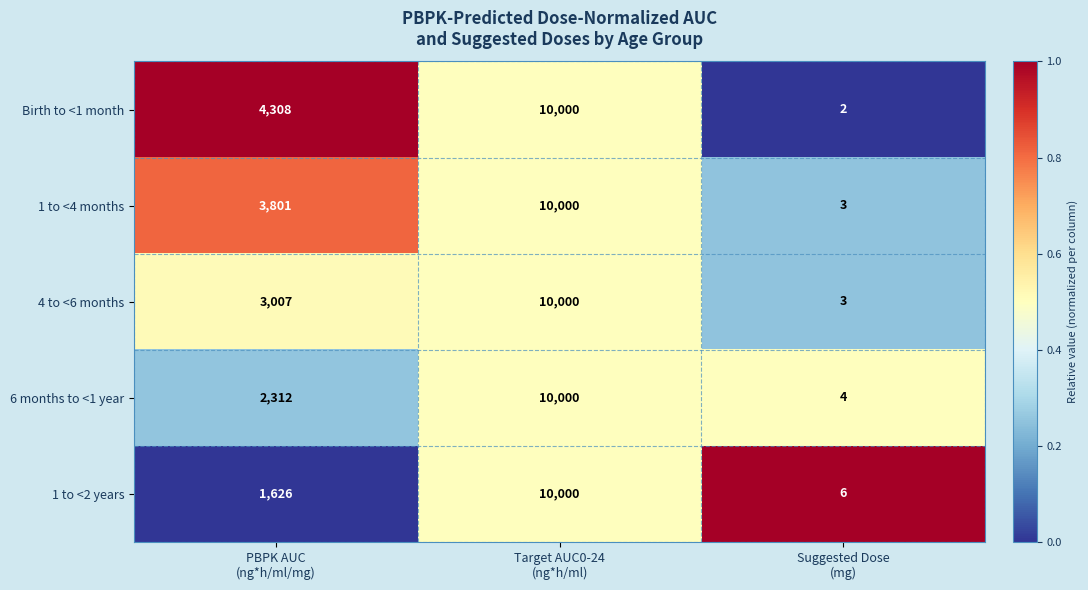

Reading left to right, what are all the values shown in this chart?

Birth to <1 month: 4308	10000	2
1 to <4 months: 3801	10000	3
4 to <6 months: 3007	10000	3
6 months to <1 year: 2312	10000	4
1 to <2 years: 1626	10000	6